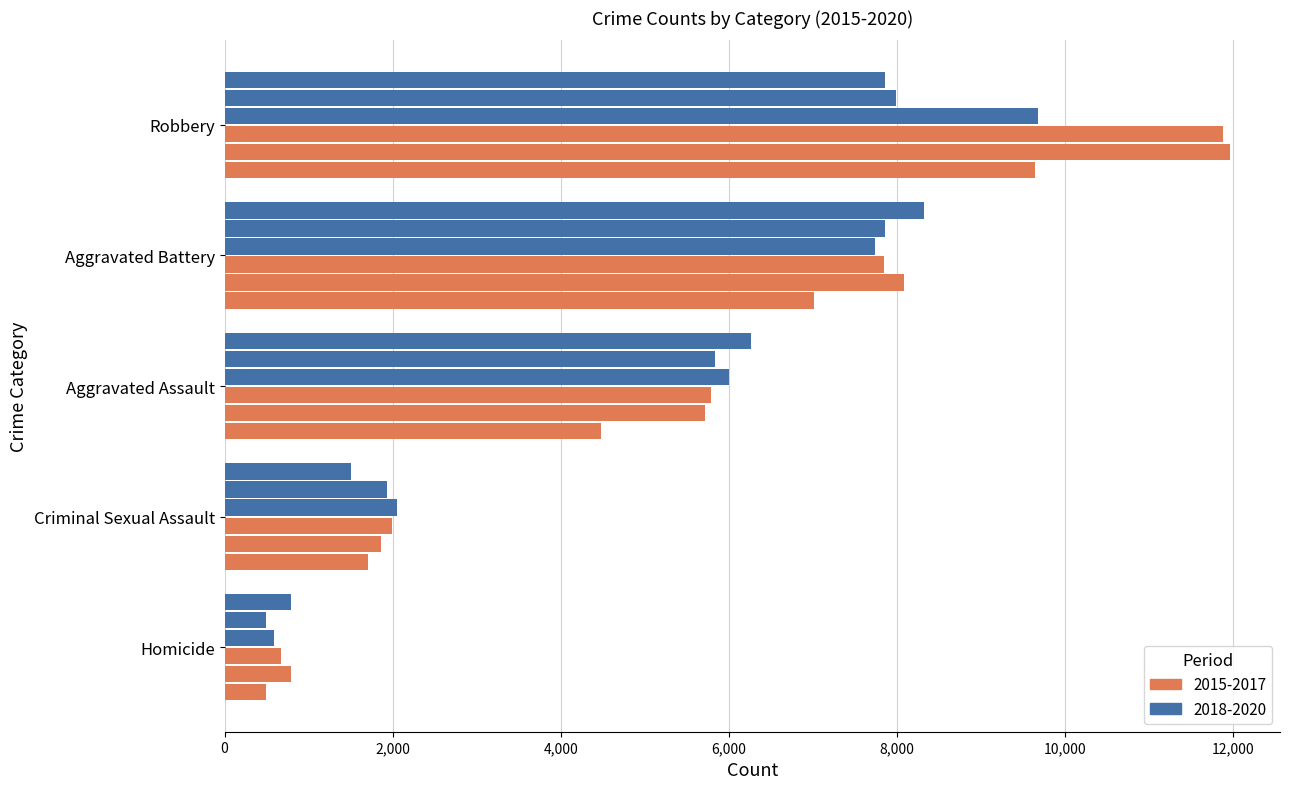

How many series are shown in this chart?

6